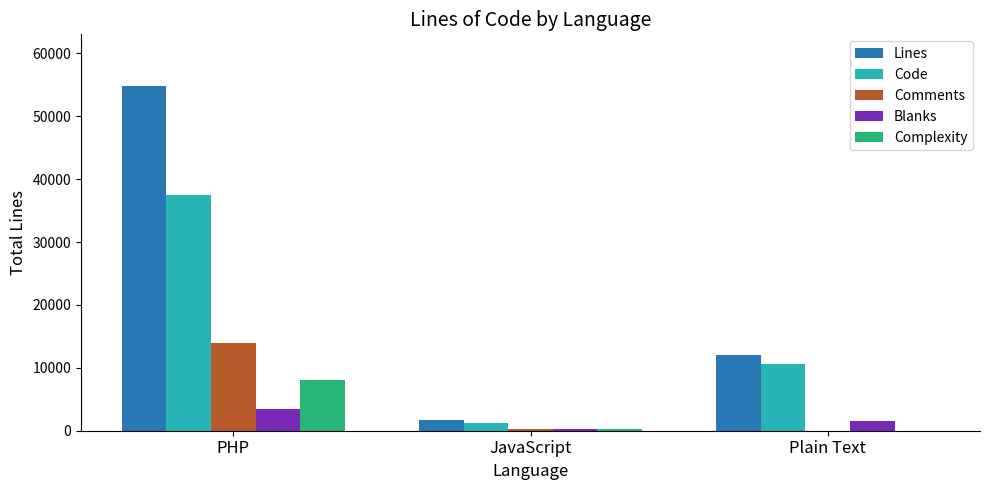

Where is Lines nearest to the value 28231?

Plain Text